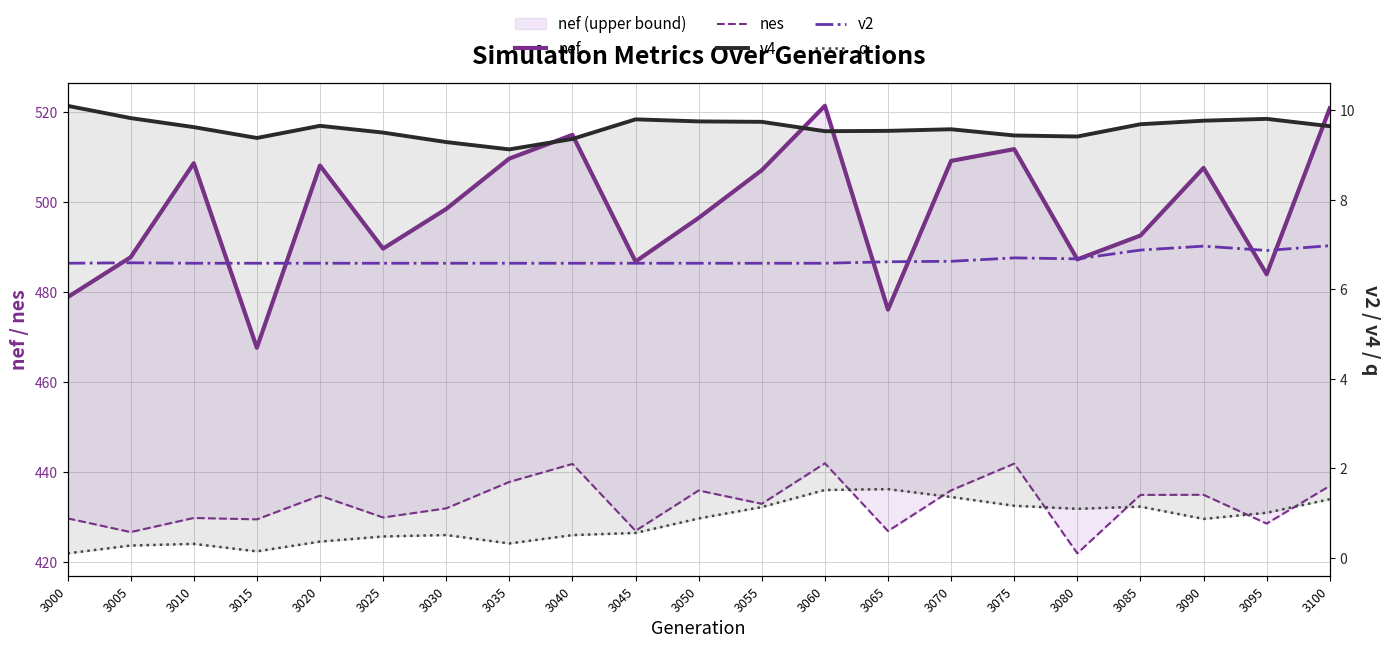

Which series changed the most between 3025 and 3075?

nef